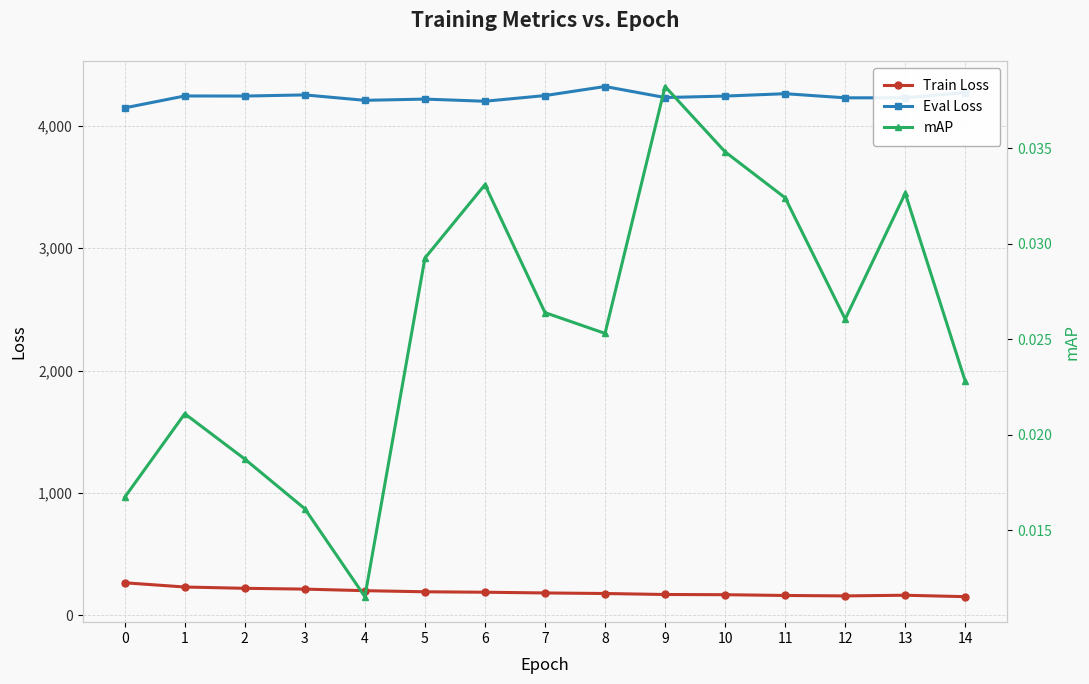

True or false: mAP and Train Loss cross at least once.

False